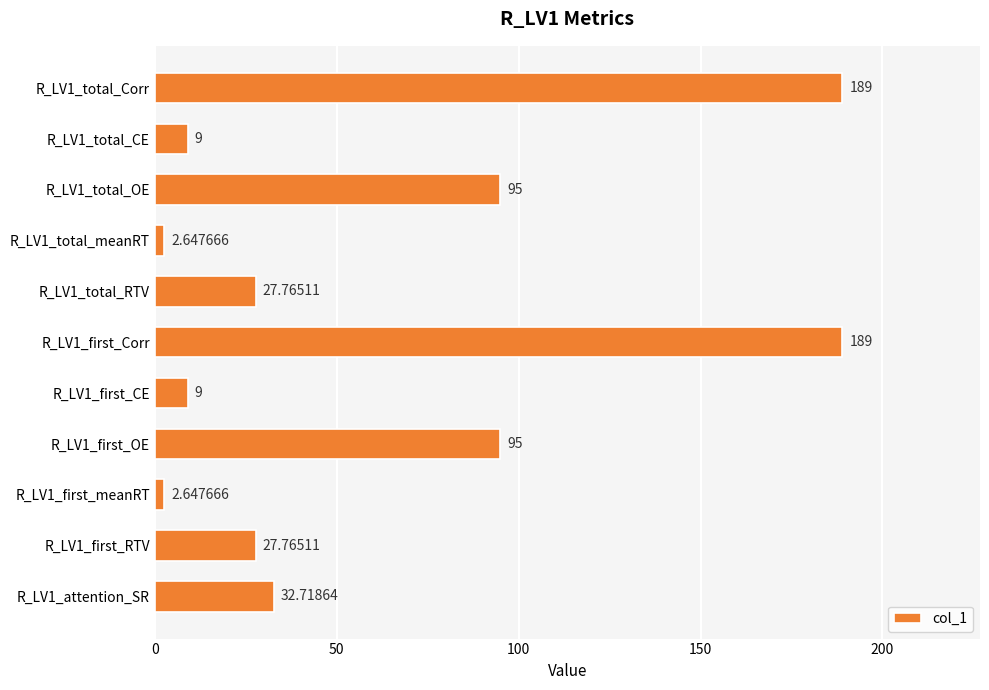

Count the number of categories in the chart.

11